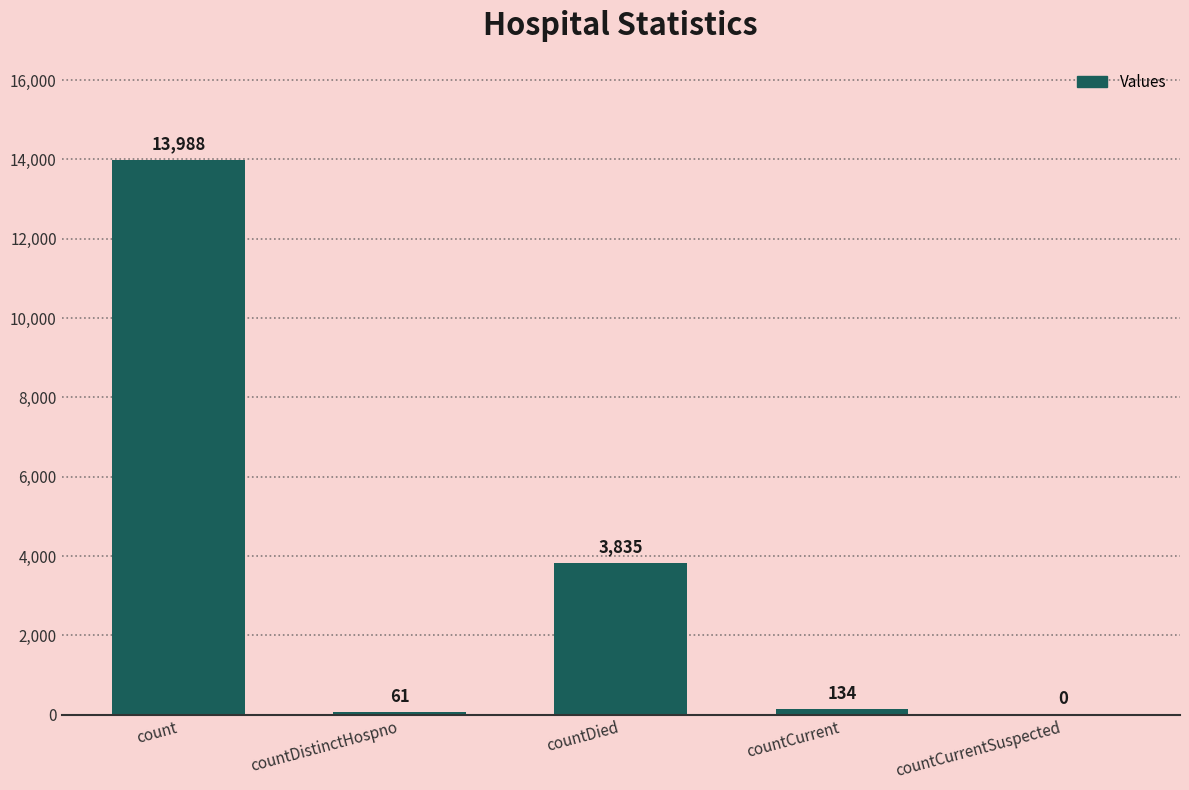

The chart shows a value of 6962 at count. True or false?

False